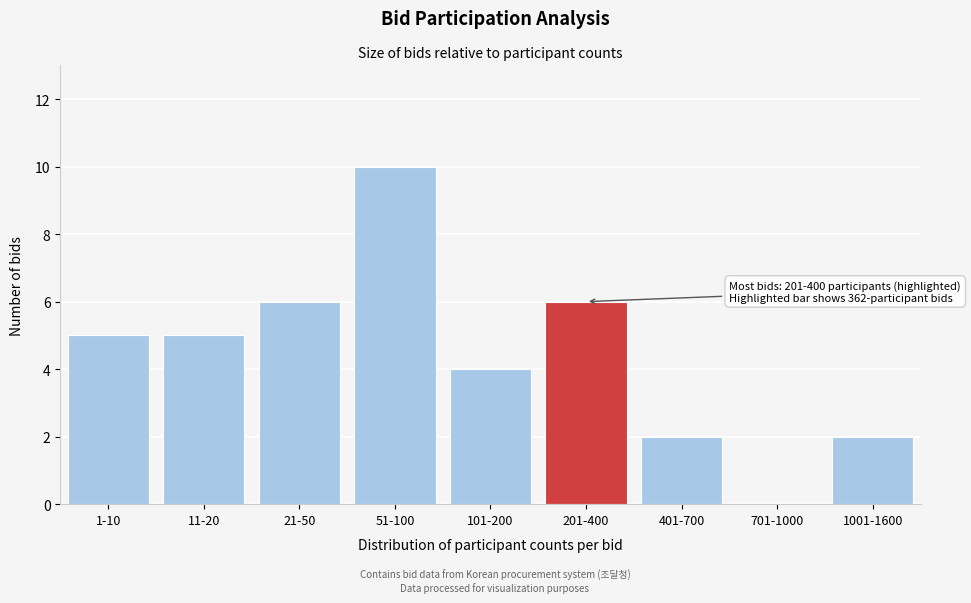

Reading left to right, what are all the values shown in this chart?

1-10=5	11-20=5	21-50=6	51-100=10	101-200=4	201-400=6	401-700=2	701-1000=0	1001-1600=2